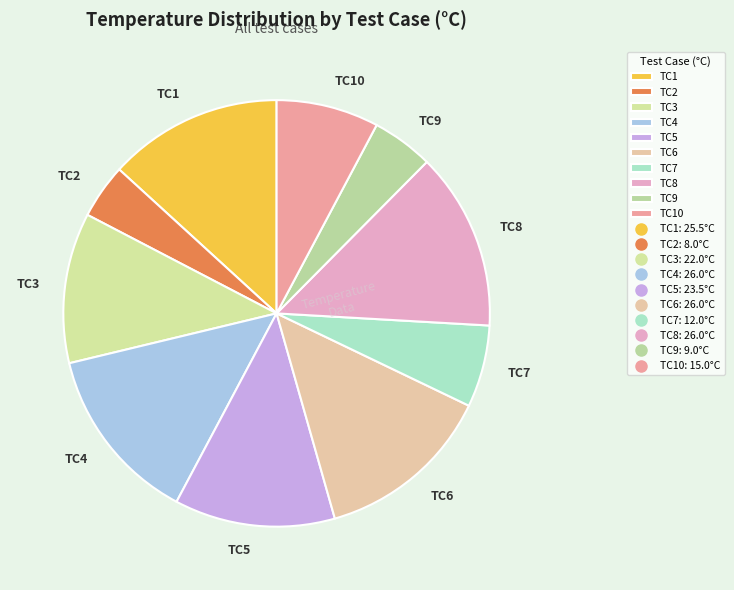

Which slice is the smallest?

TC2